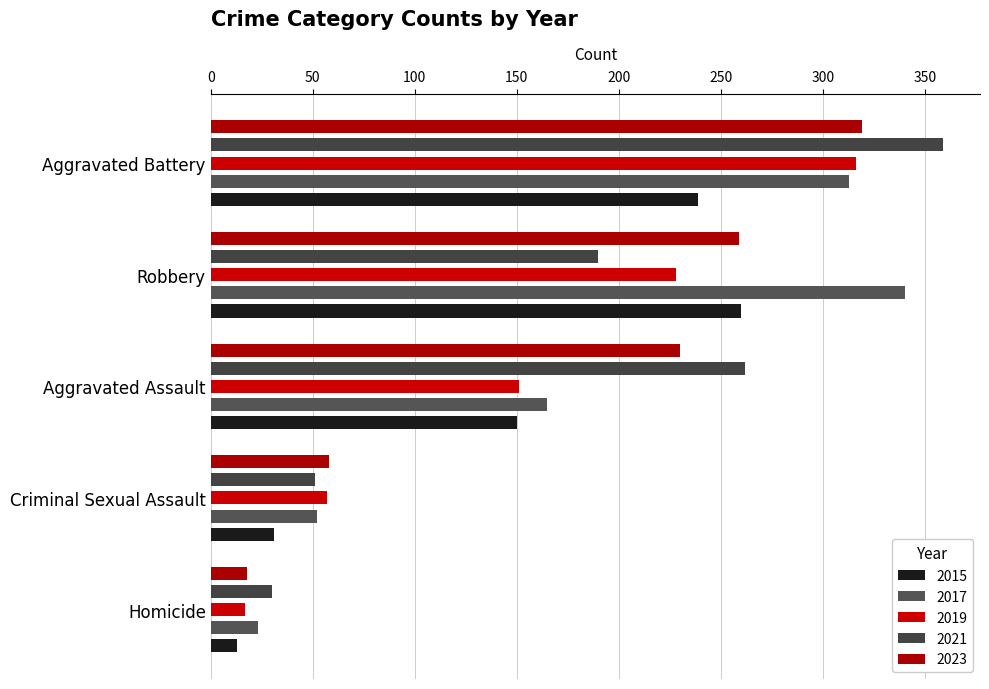

The Aggravated Assault series shows 150 at 2015. True or false?

True